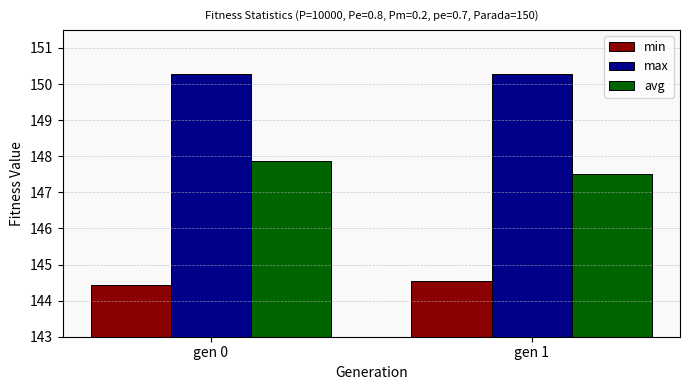

Read the avg value at gen 1.

147.5